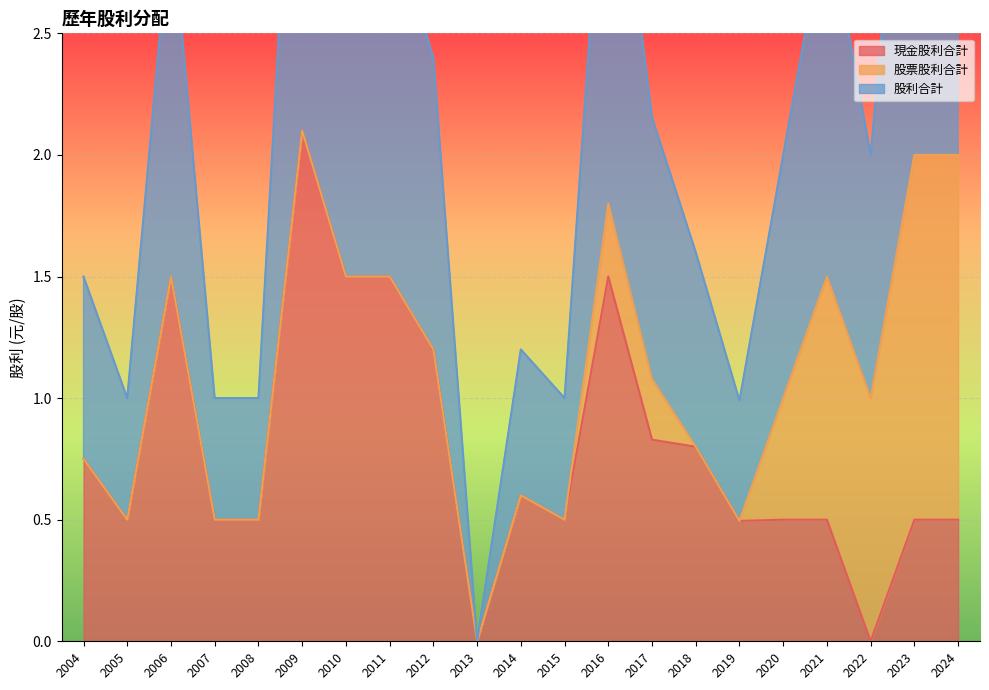

The 現金股利合計 series shows 0.2 at 2014. True or false?

False